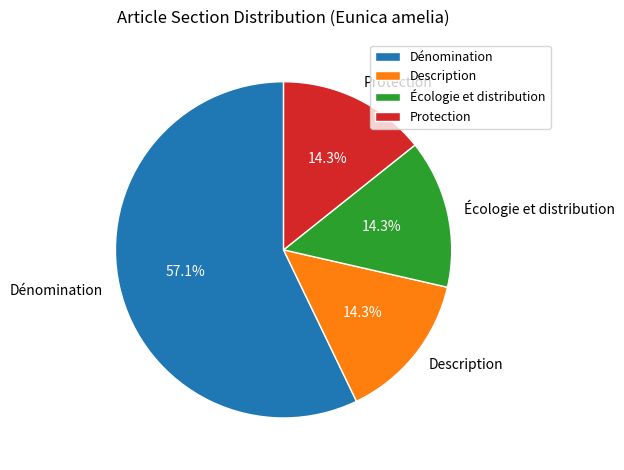

How many segments does this pie chart have?

4